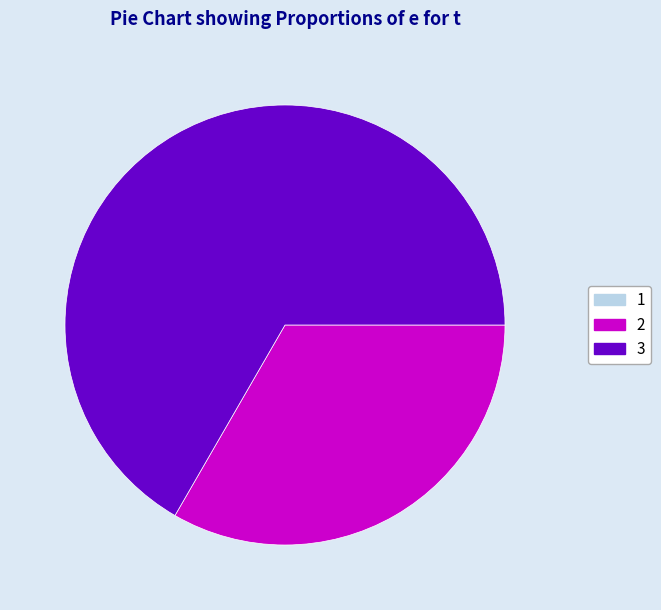

Is there a majority slice in this chart?

Yes